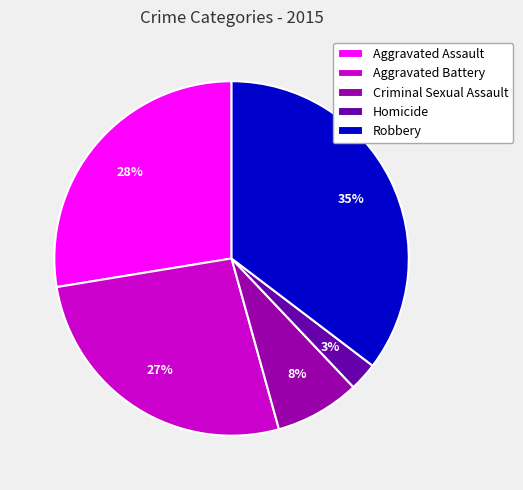

To the nearest percent, what is the average slice percentage?

20%